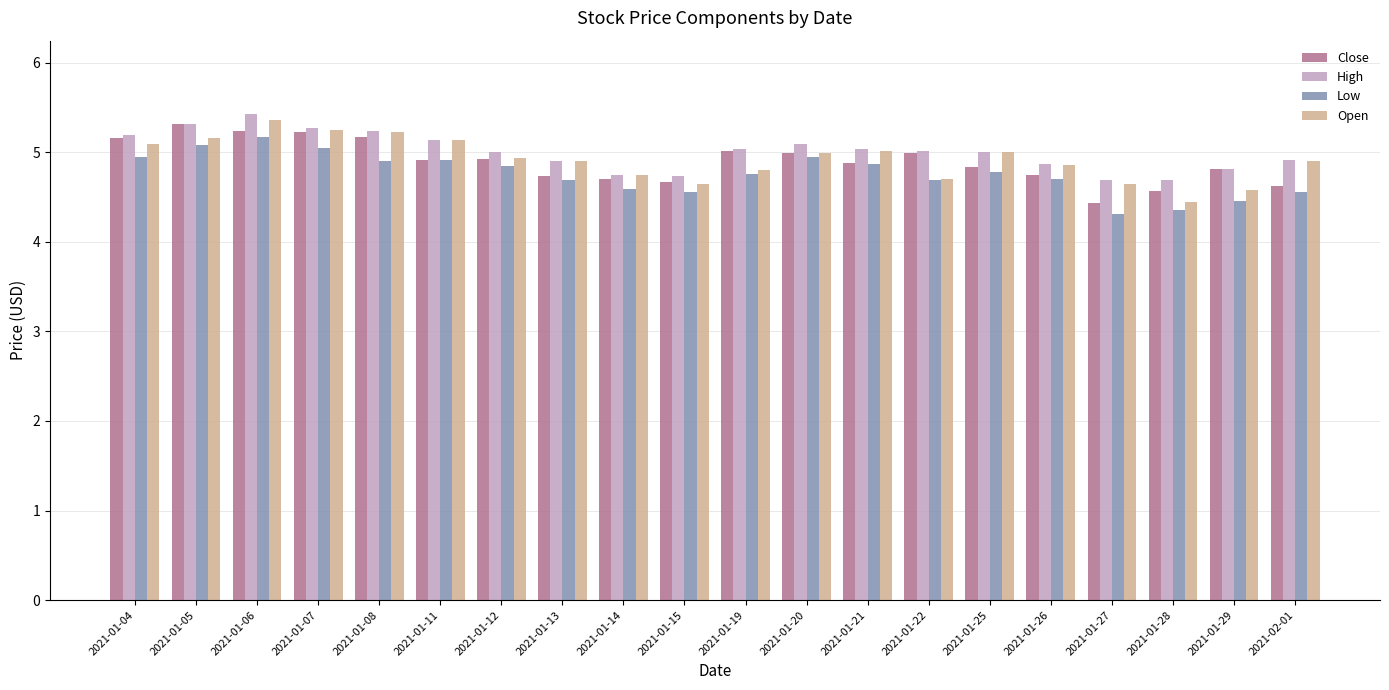

The Open series shows 5.2 at 2021-01-05. True or false?

True